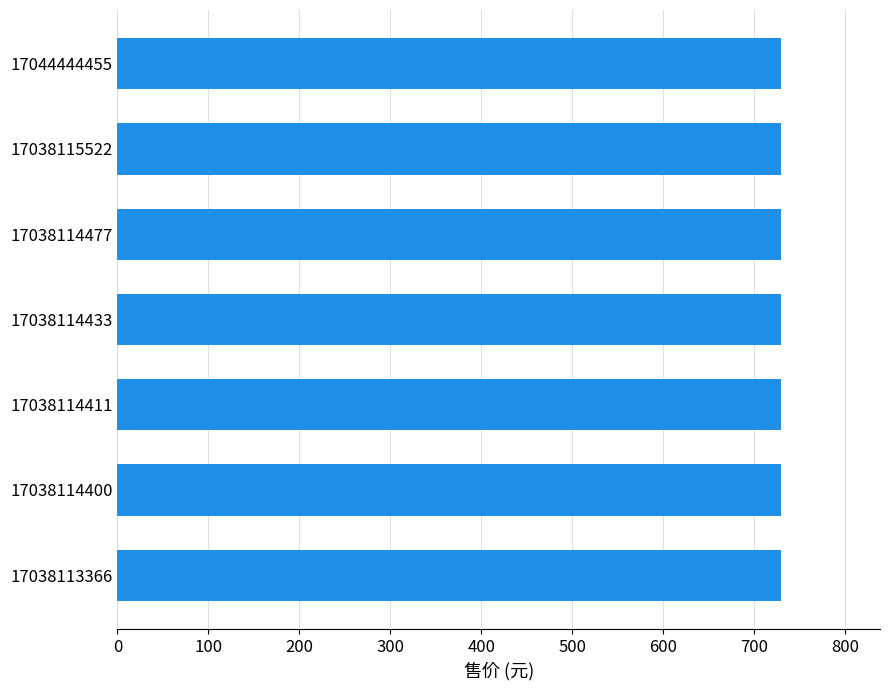

What is the sum of the 售价 values at 17038114411 and 17038114433?

1458